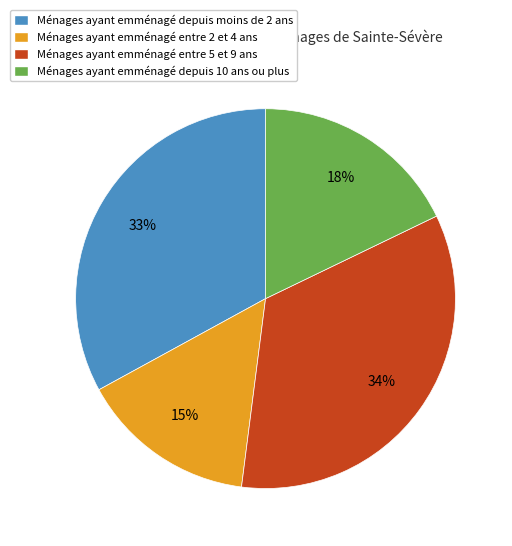

Is there any slice that represents more than half of the pie?

No